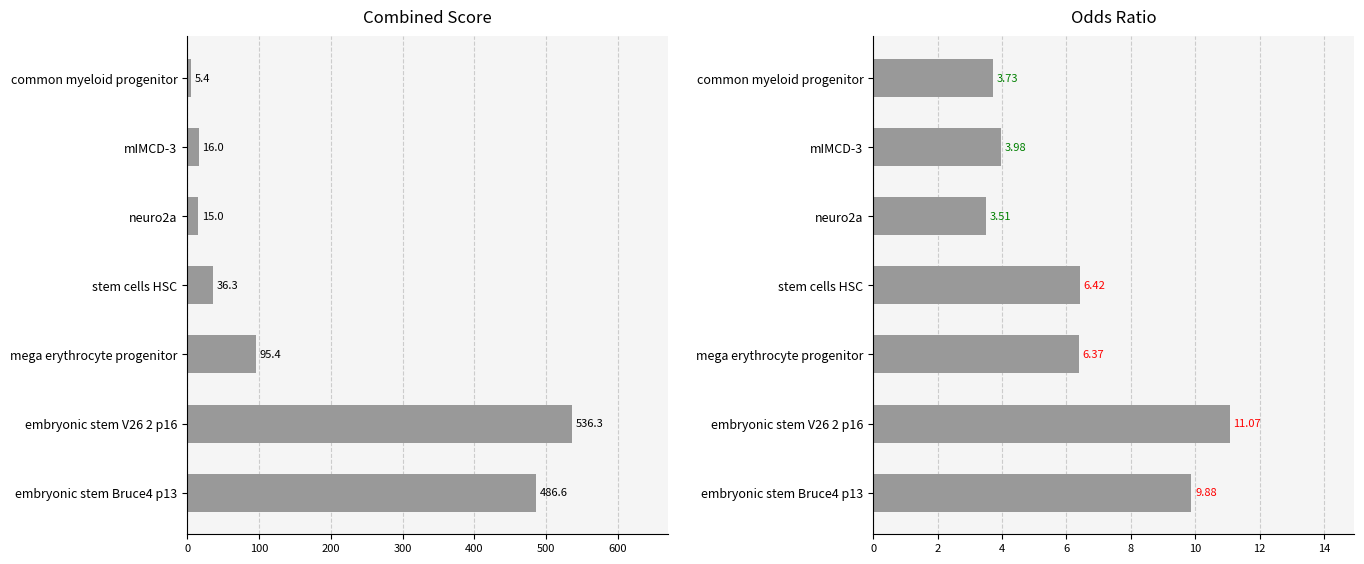

Is it true that Odds.Ratio equals 4.1 at mega erythrocyte progenitor?

False